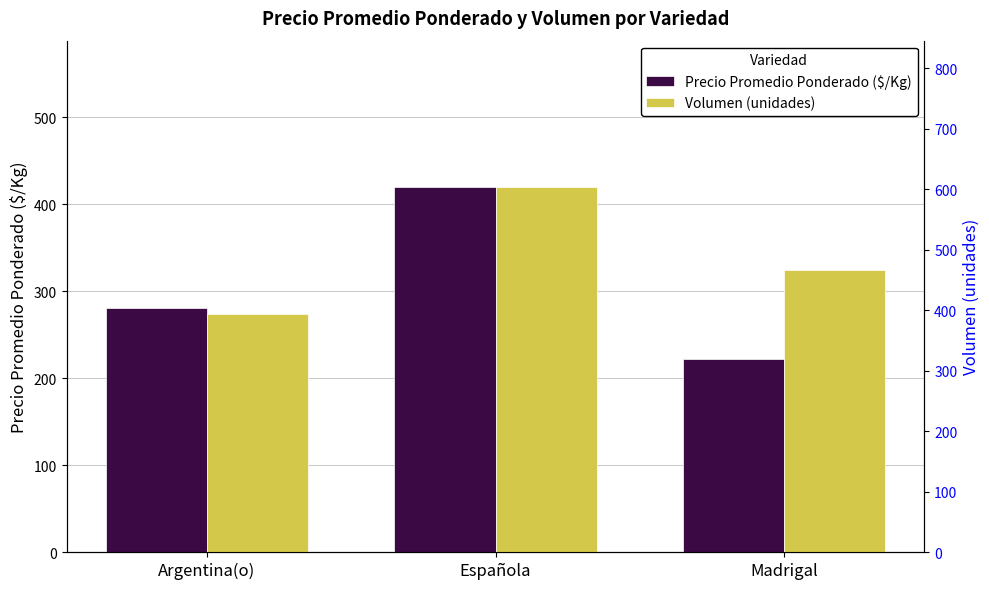

Count the Precio Promedio Ponderado ($/Kg) values in the range 222 to 420.

3